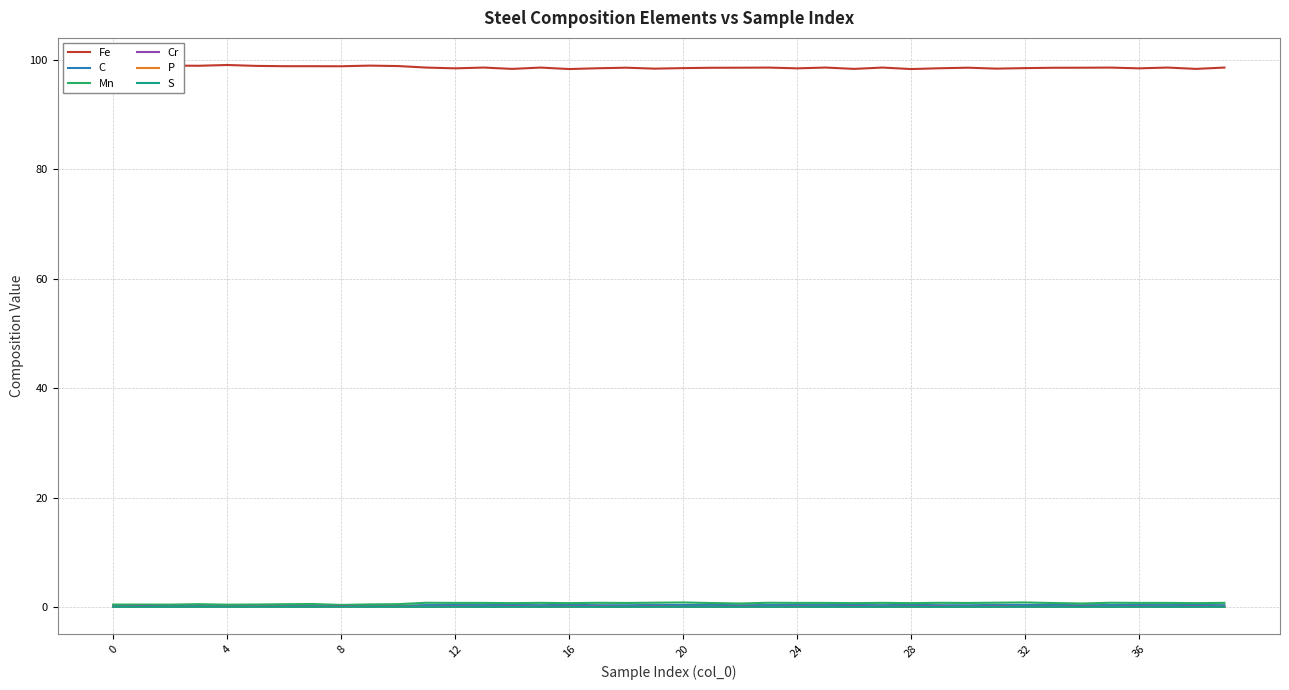

What is the average value of the Mn series?

0.7